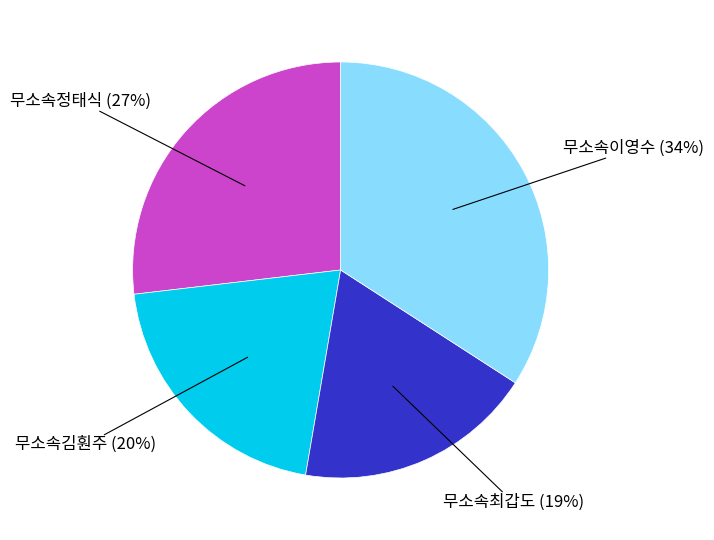

To the nearest percent, what is the average slice percentage?

25%